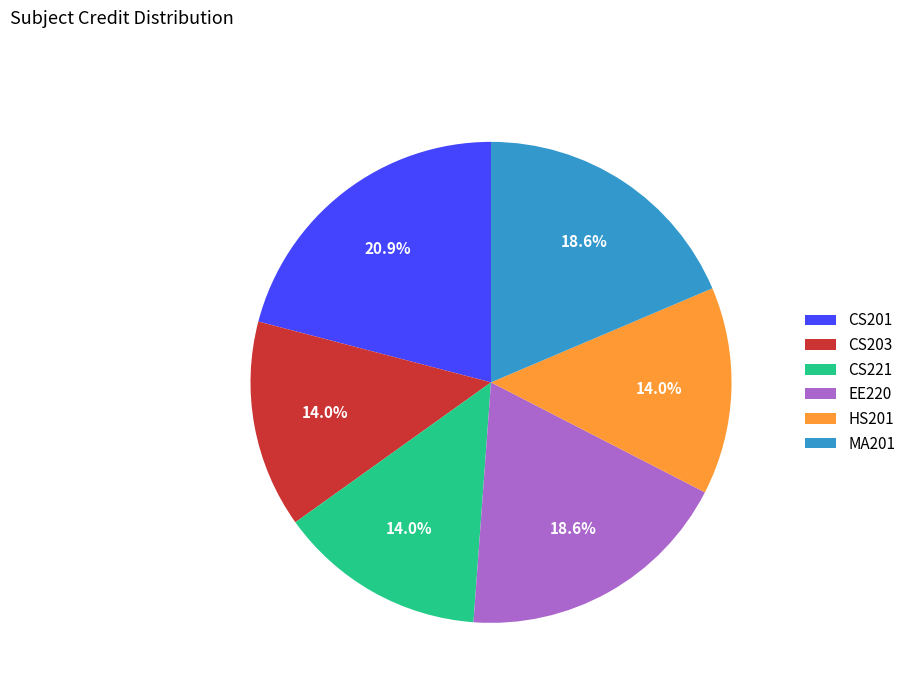

Does CS201 represent more than half of the total?

No